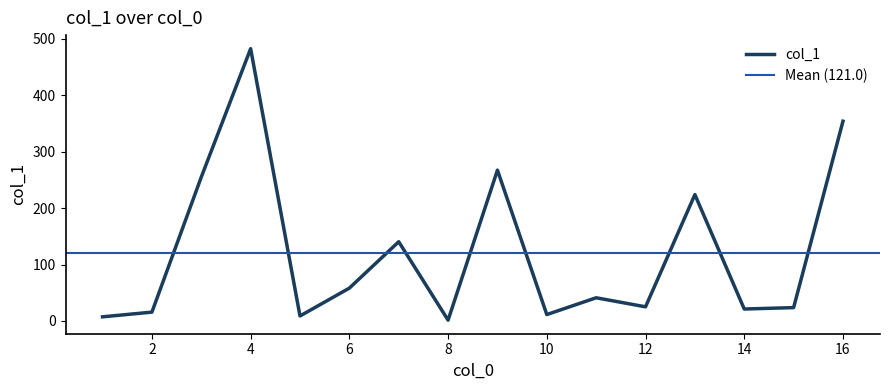

How many lines are shown in the chart?

1